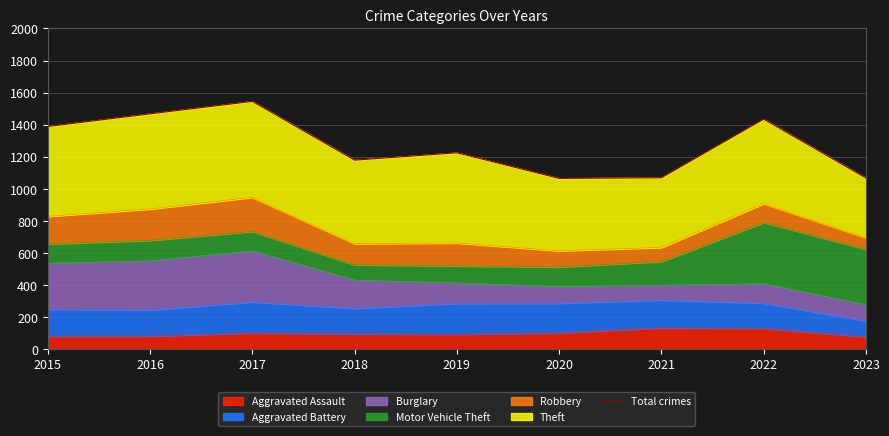

Between 2023 and 2015, which is larger?

2015